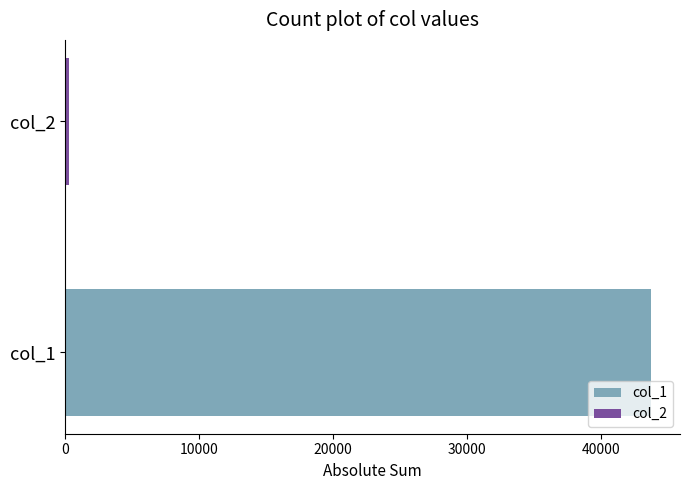

What is the maximum value shown in the chart?

43693.0